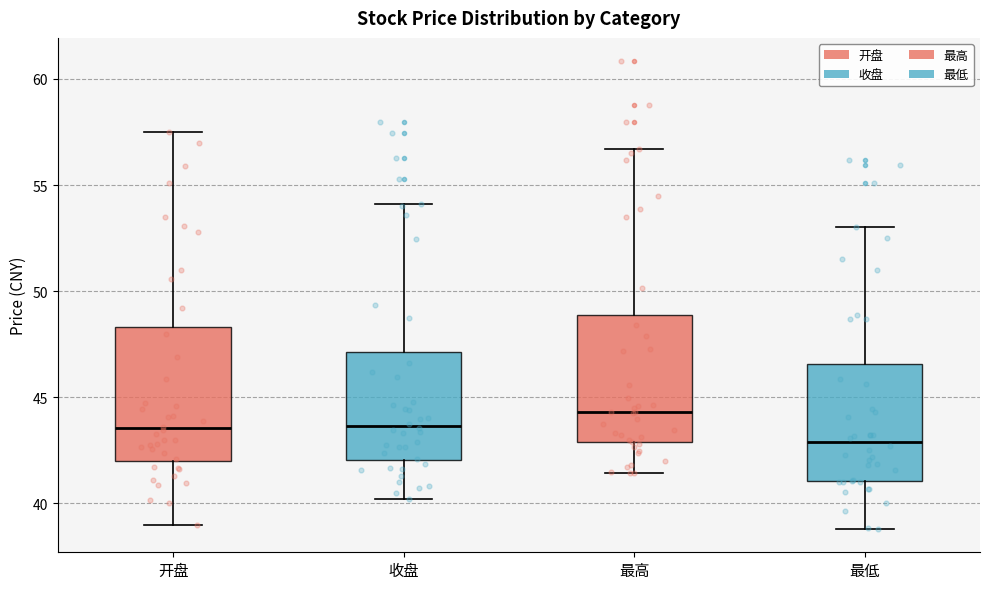

Which box has the highest median line?

最高